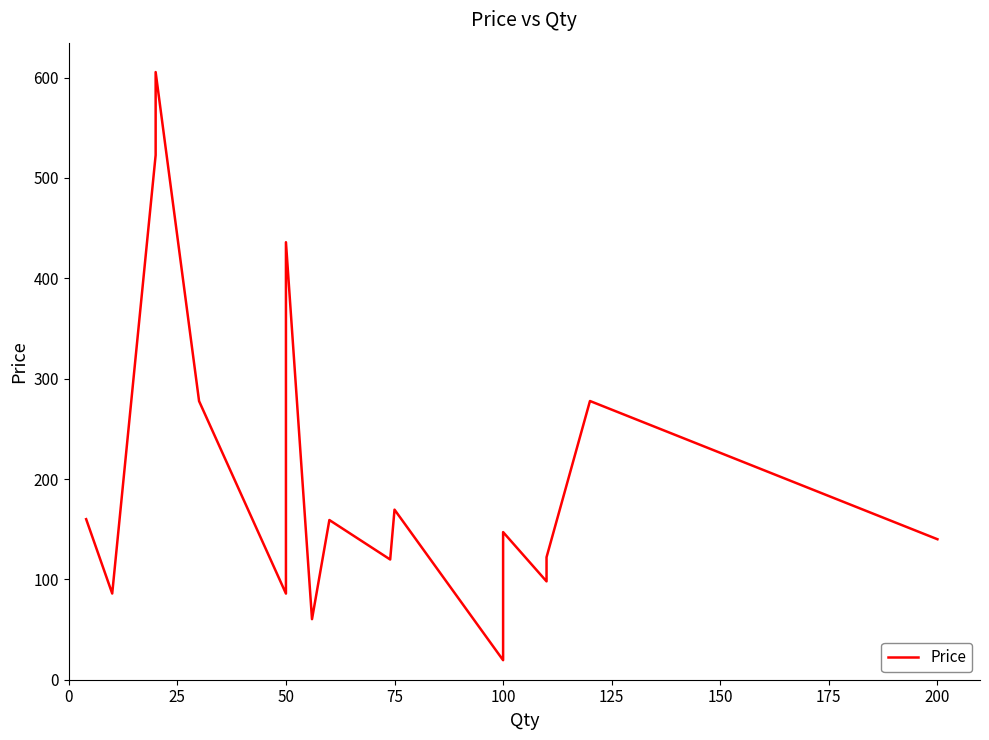

How many data points does each series have?

21